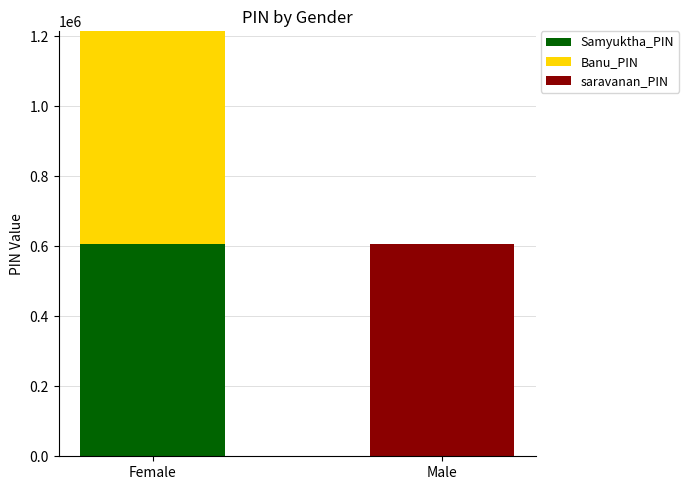

Count the Samyuktha_PIN values in the range 0 to 607202.

2